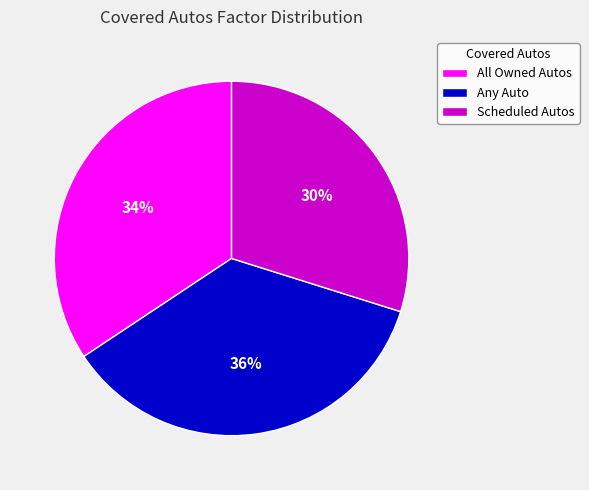

Which has a higher value, All Owned Autos or Any Auto?

Any Auto